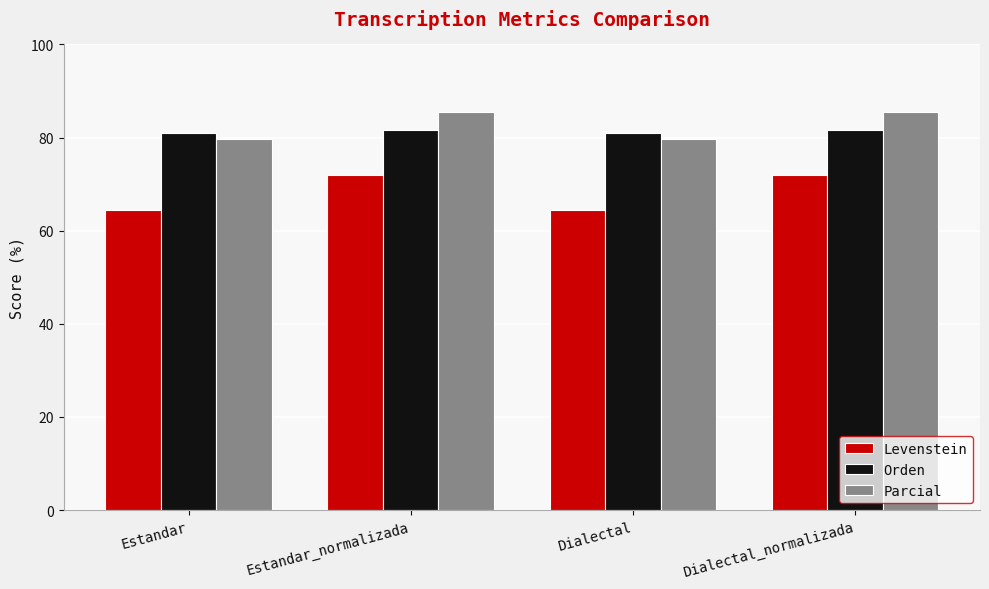

What is the approximate value of Levenstein at Dialectal?

64.4